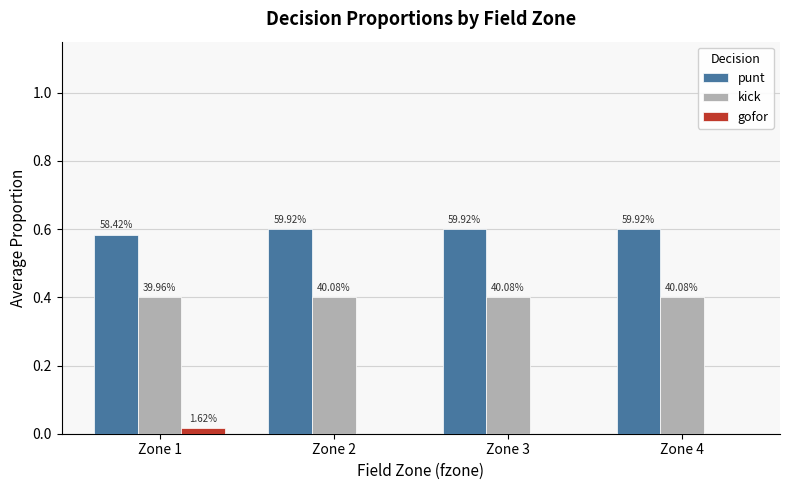

Are the bars grouped side by side (vs. stacked)?

Yes